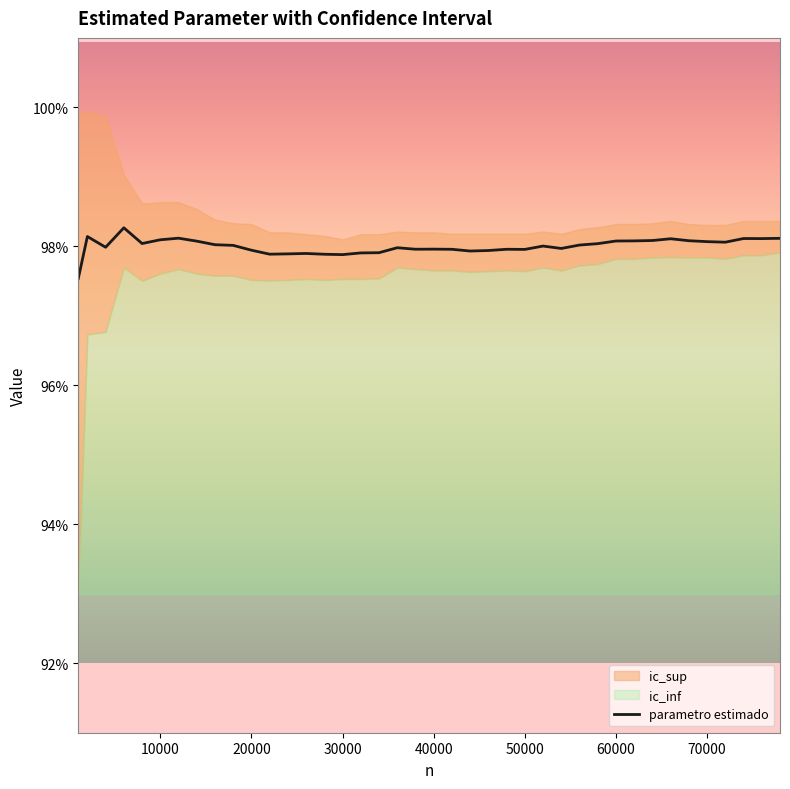

What is the minimum value shown in the chart?

97.5